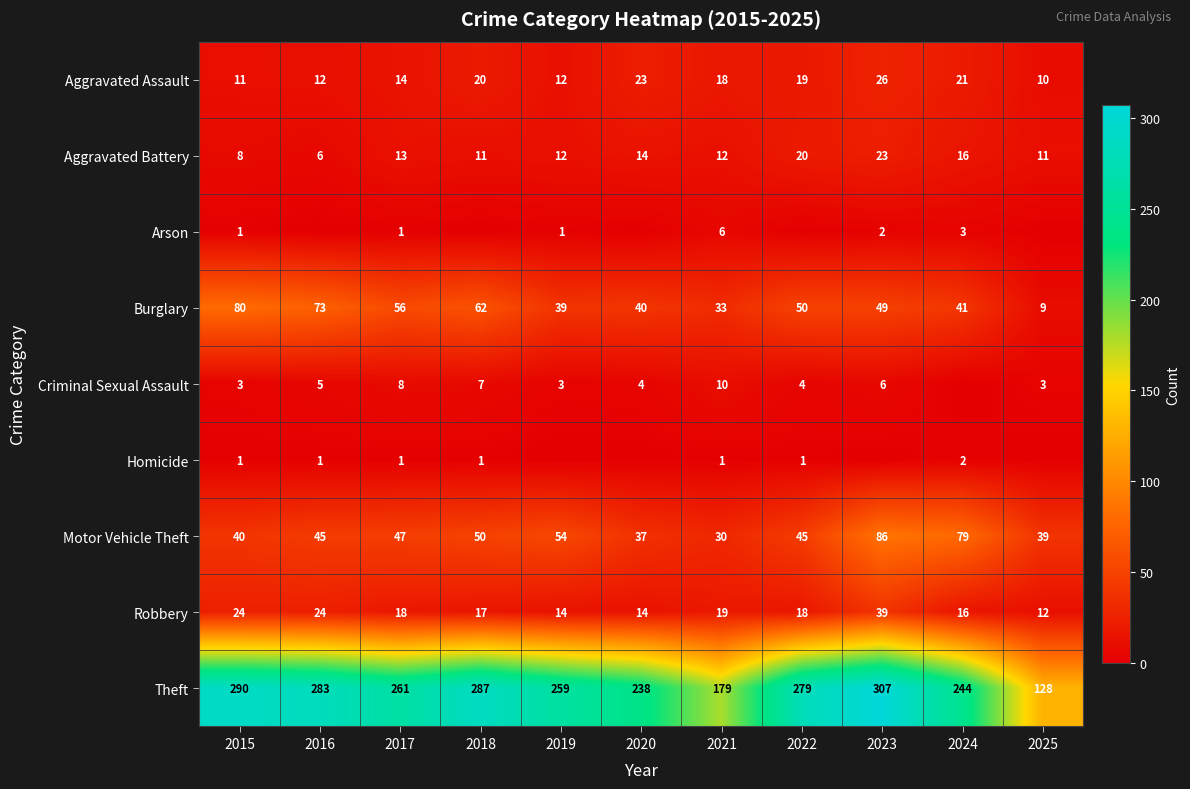

The value of Theft at 2015 is 187. True or false?

False